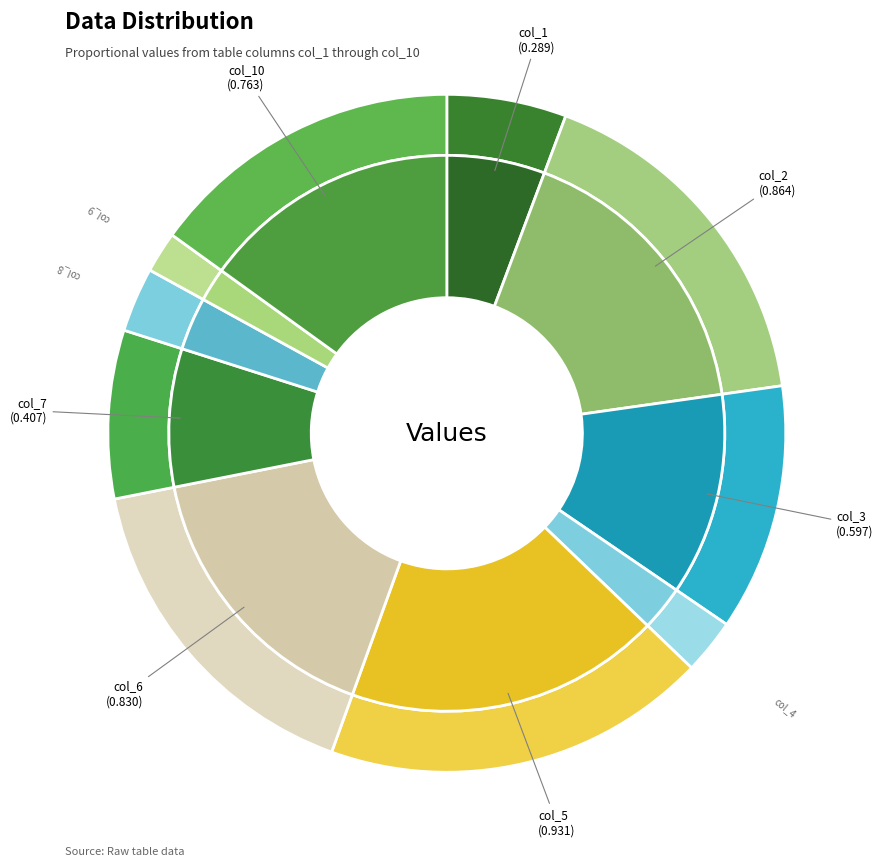

To the nearest percent, what is the difference between the largest and smallest slice percentages?

16%